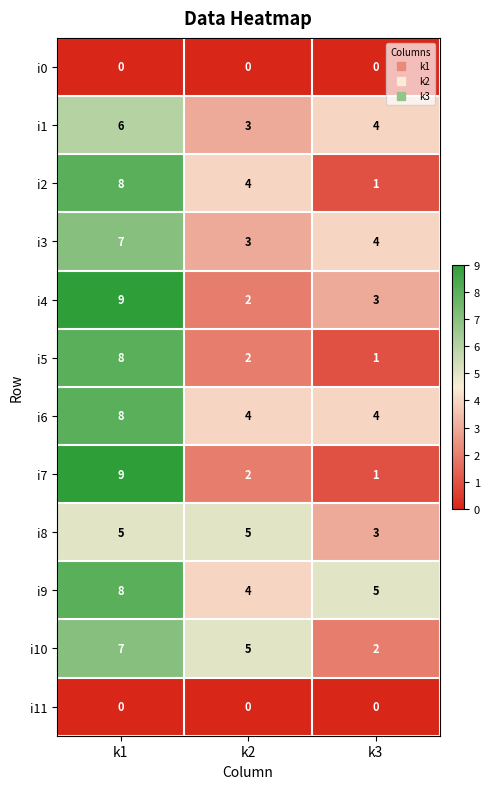

Is it true that i11 equals 0 at k3?

True